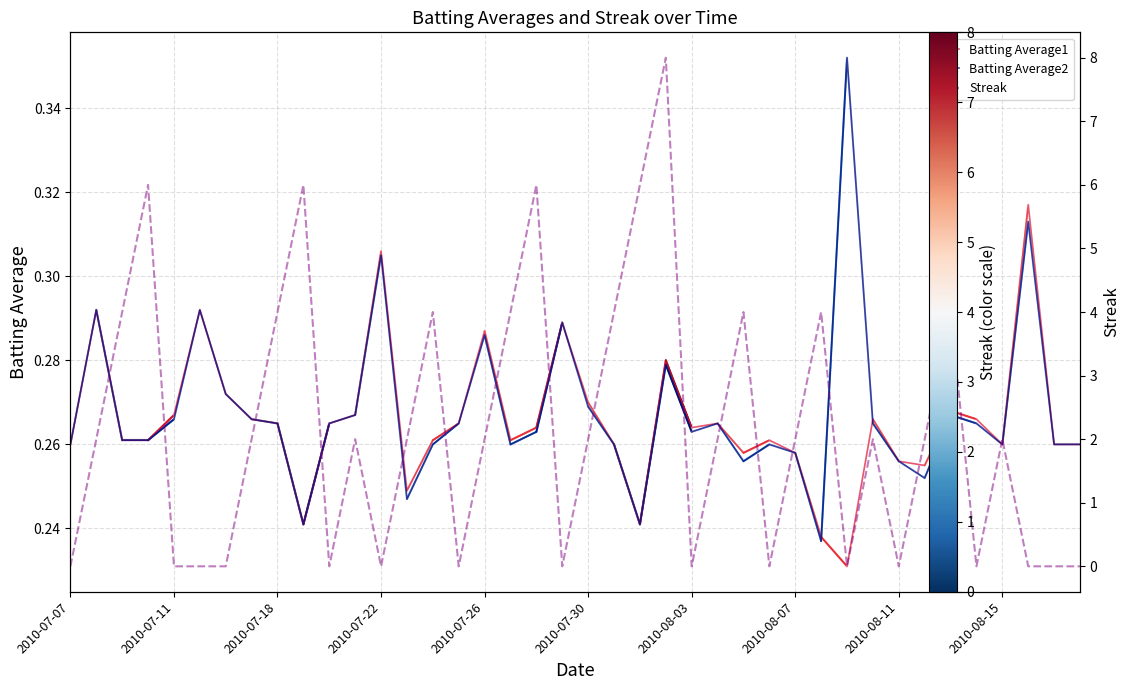

What is the difference between the maximum and second lowest values in the Streak series?

8.0